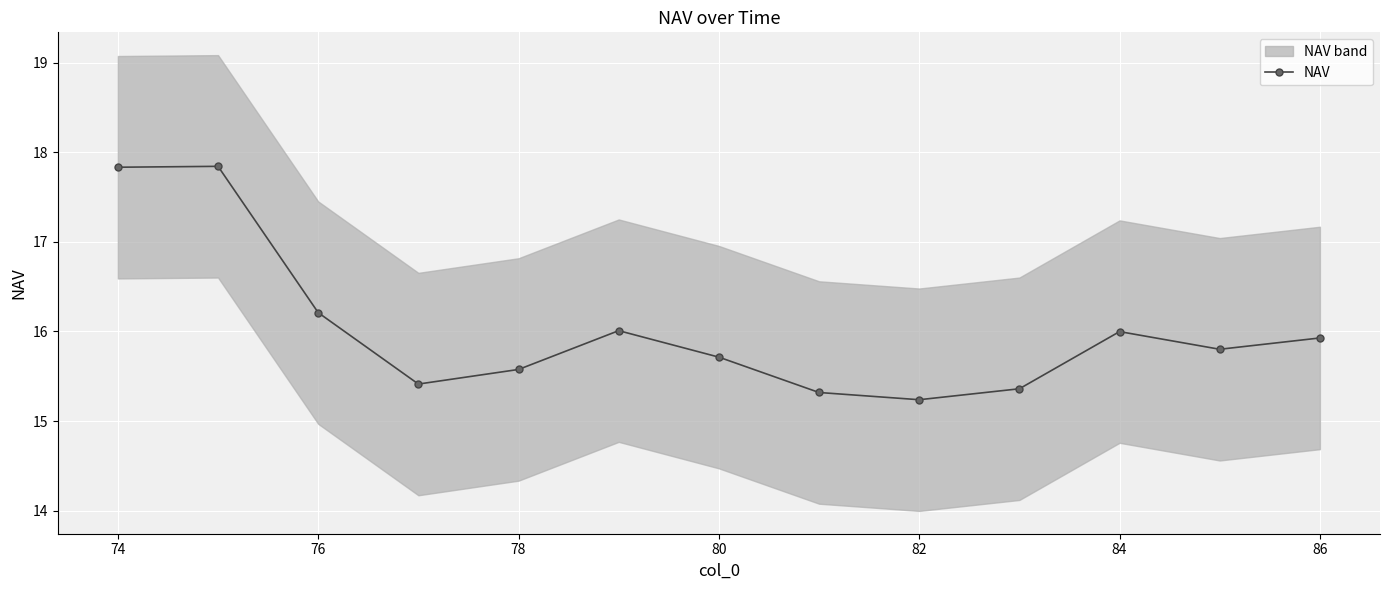

How many interior local peaks (higher than both neighbors) does the data have?

3